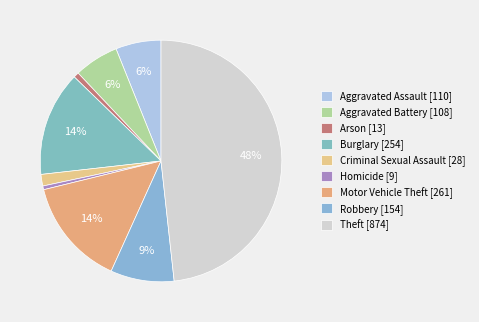

Rank the categories by value from highest to lowest.

Theft, Motor Vehicle Theft, Burglary, Robbery, Aggravated Assault, Aggravated Battery, Criminal Sexual Assault, Arson, Homicide